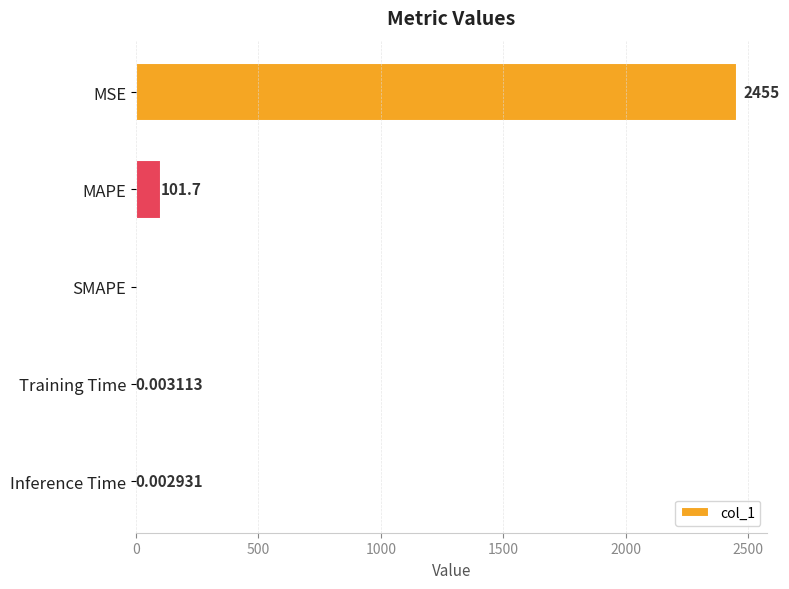

What is the sum of all values?

2556.5